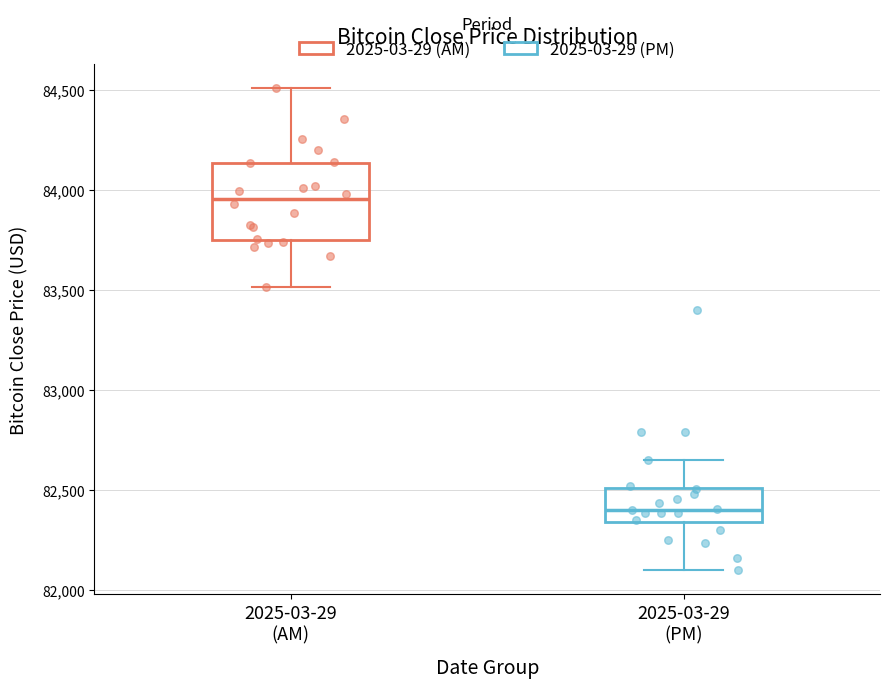

Which box's median line is the highest?

2025-03-29 (AM)